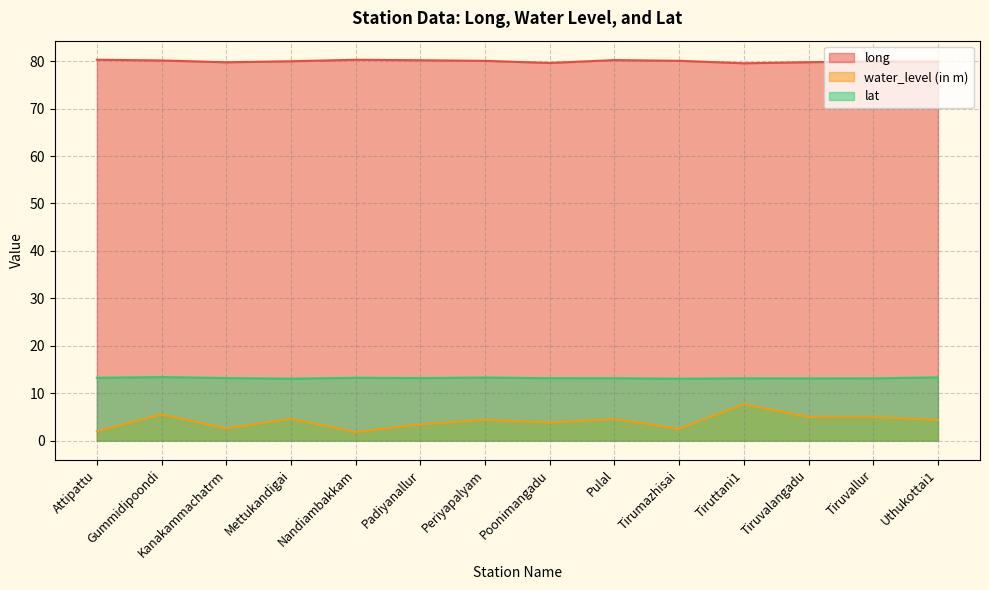

List the series in order of their peak value, highest first.

long, lat, water_level (in m)